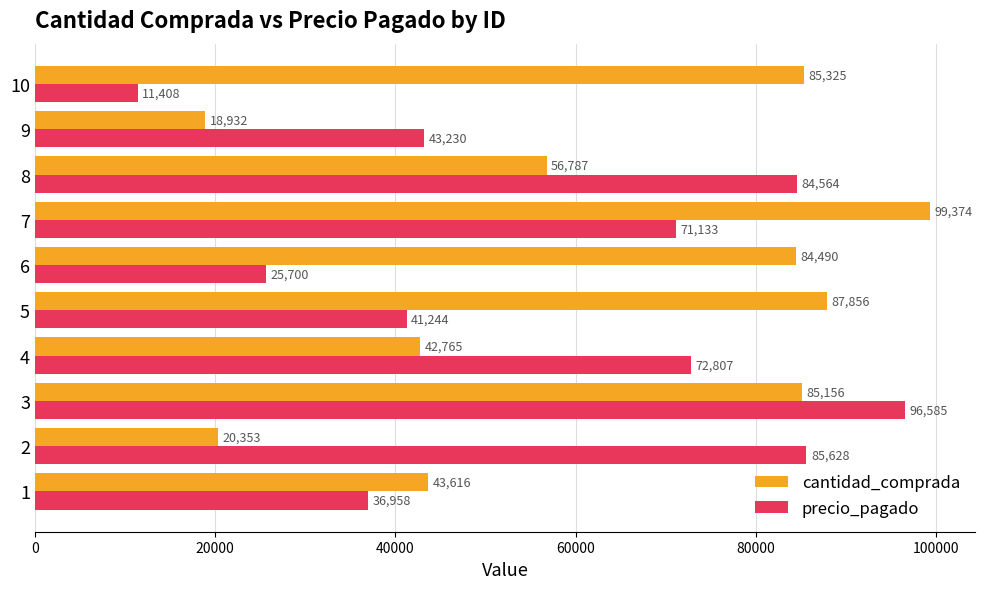

What is the smallest value displayed?

11408